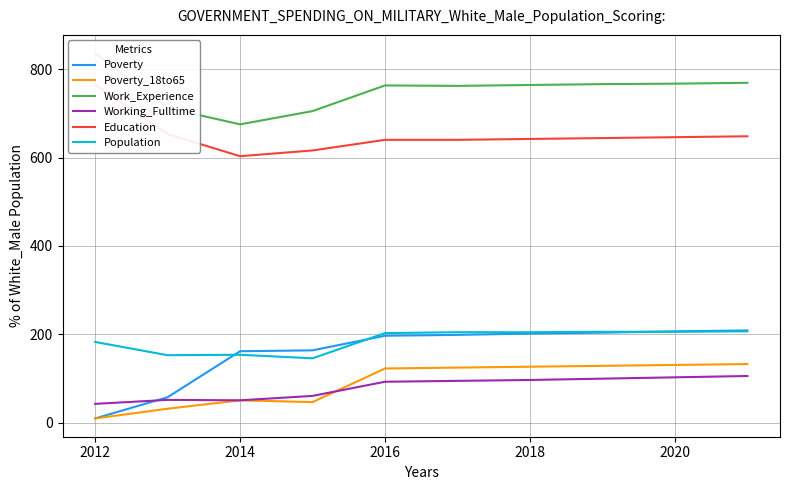

True or false: Poverty_18to65 has a value of 90 at 2020.

False